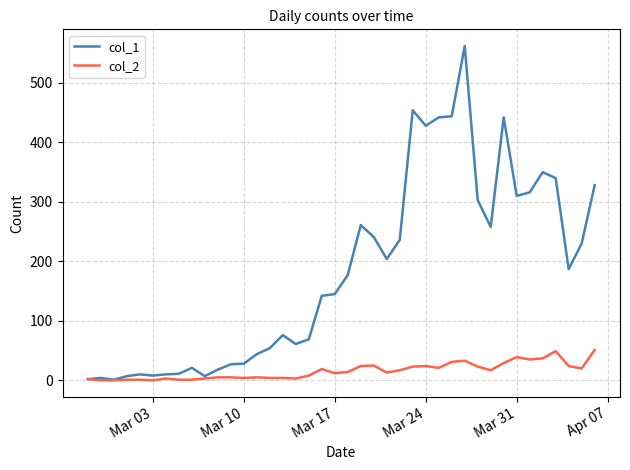

List the series in order of their overall mean, lowest first.

col_2, col_1